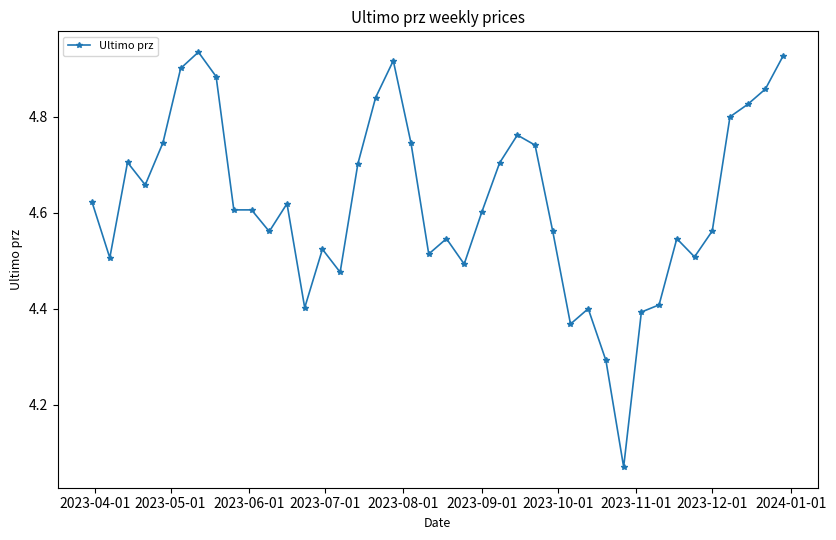

What is the sum of all values?

184.8